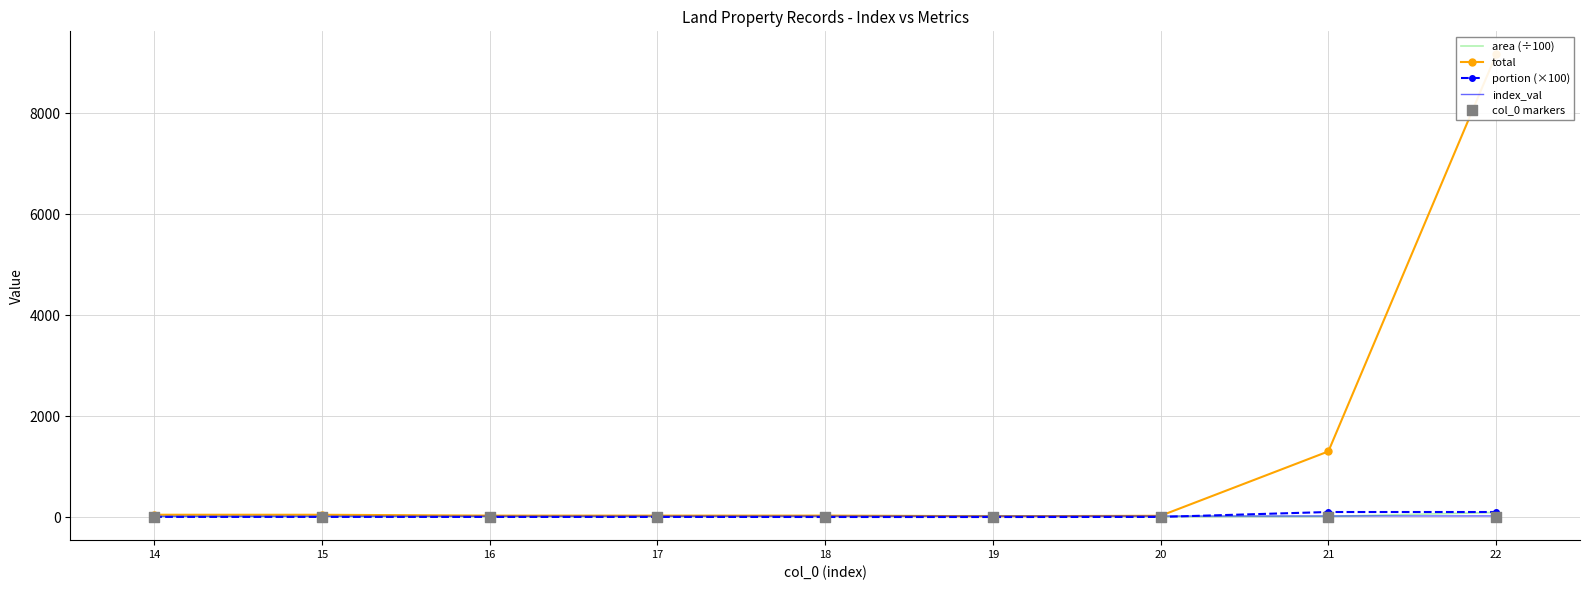

Which series contains the highest Y value?

total